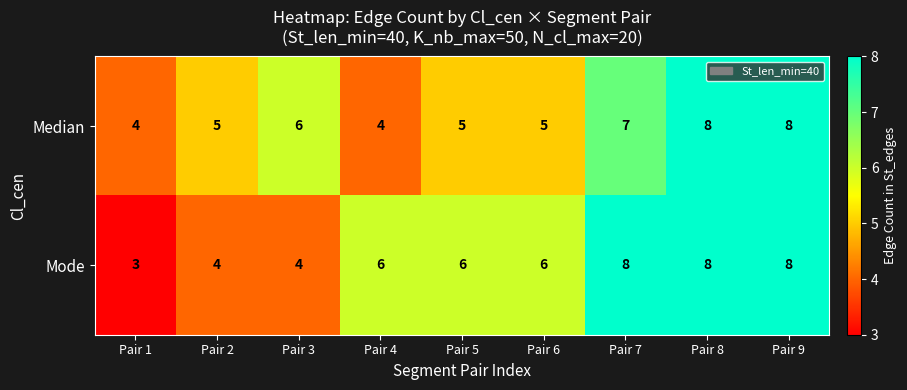

What is the total value across all series at Pair 9?

16